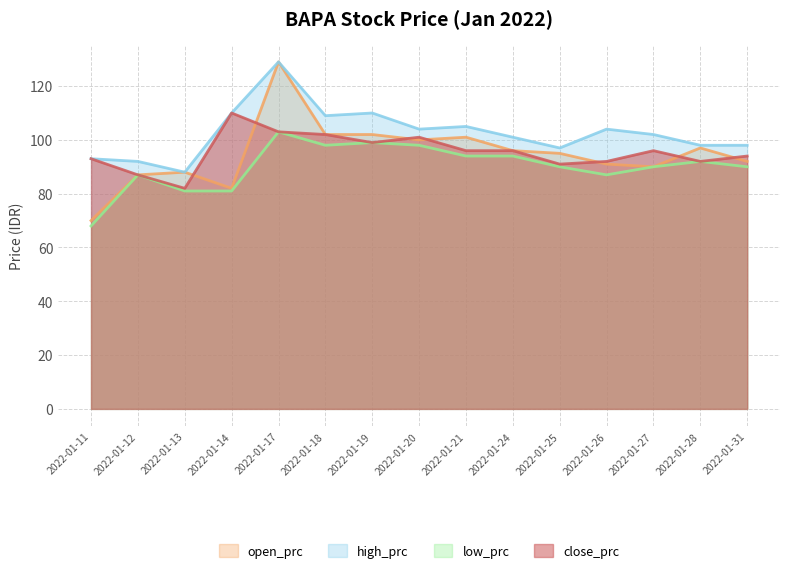

How many series are shown in this chart?

4